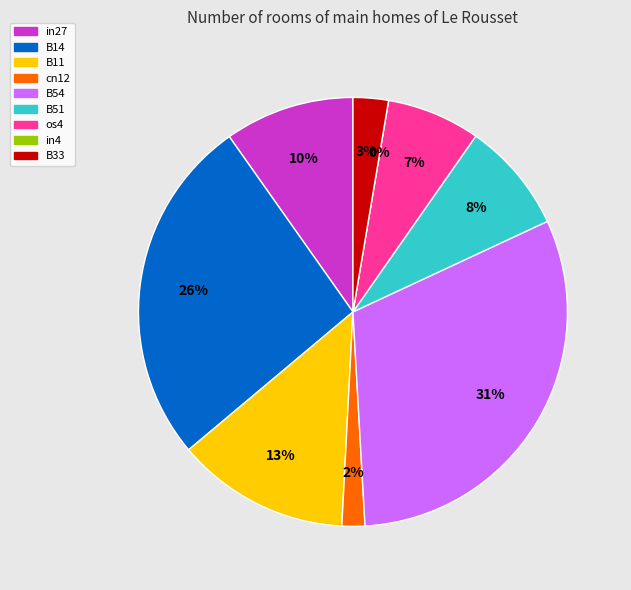

How many segments does this pie chart have?

9